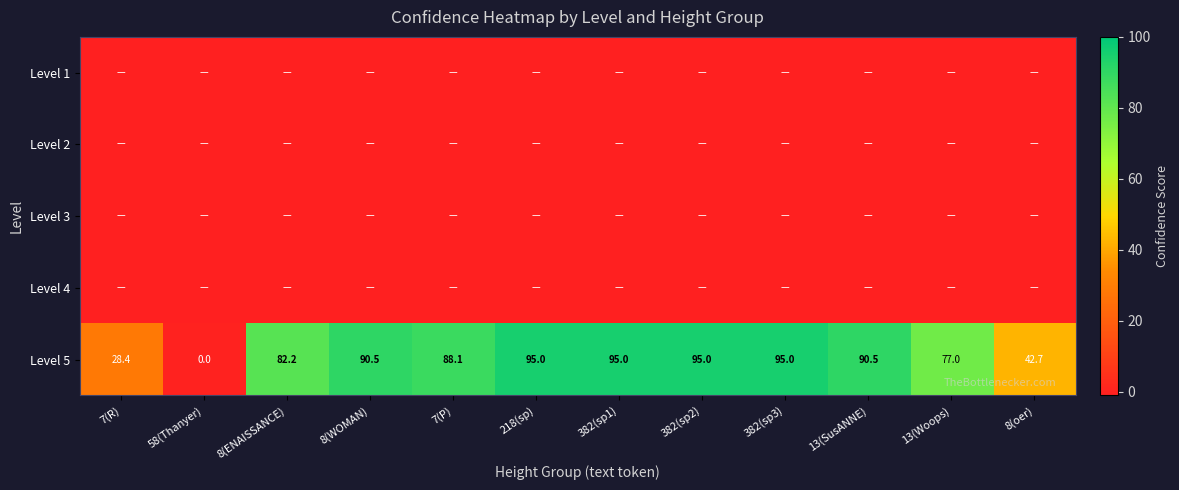

What is the sum of the Level 5 values at 8(ENAISSANCE) and 58(Thanyer)?

82.2